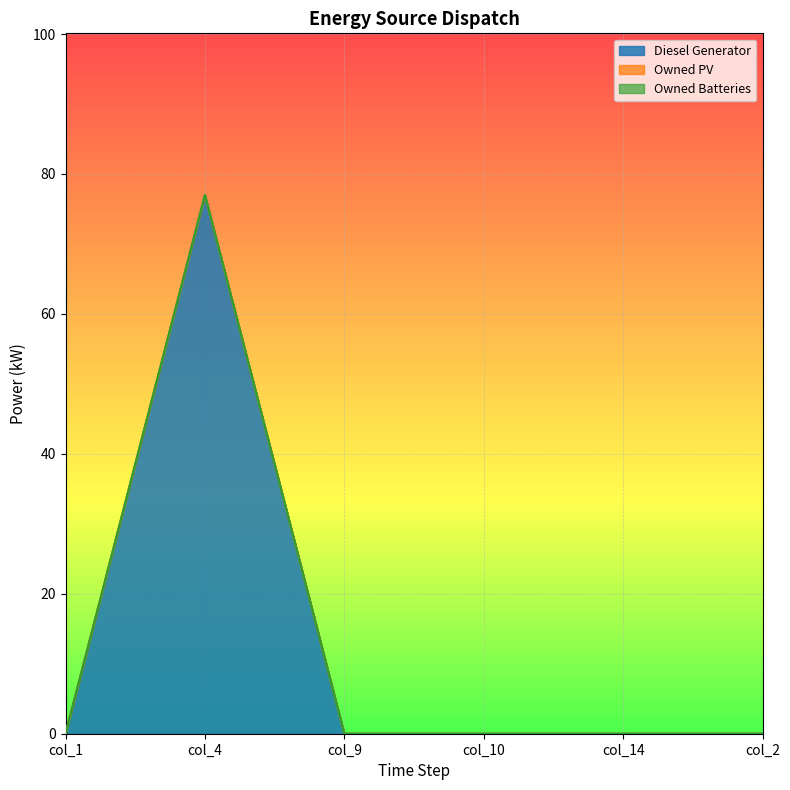

In Diesel Generator, how many points are lower than both neighbors (excluding endpoints)?

1